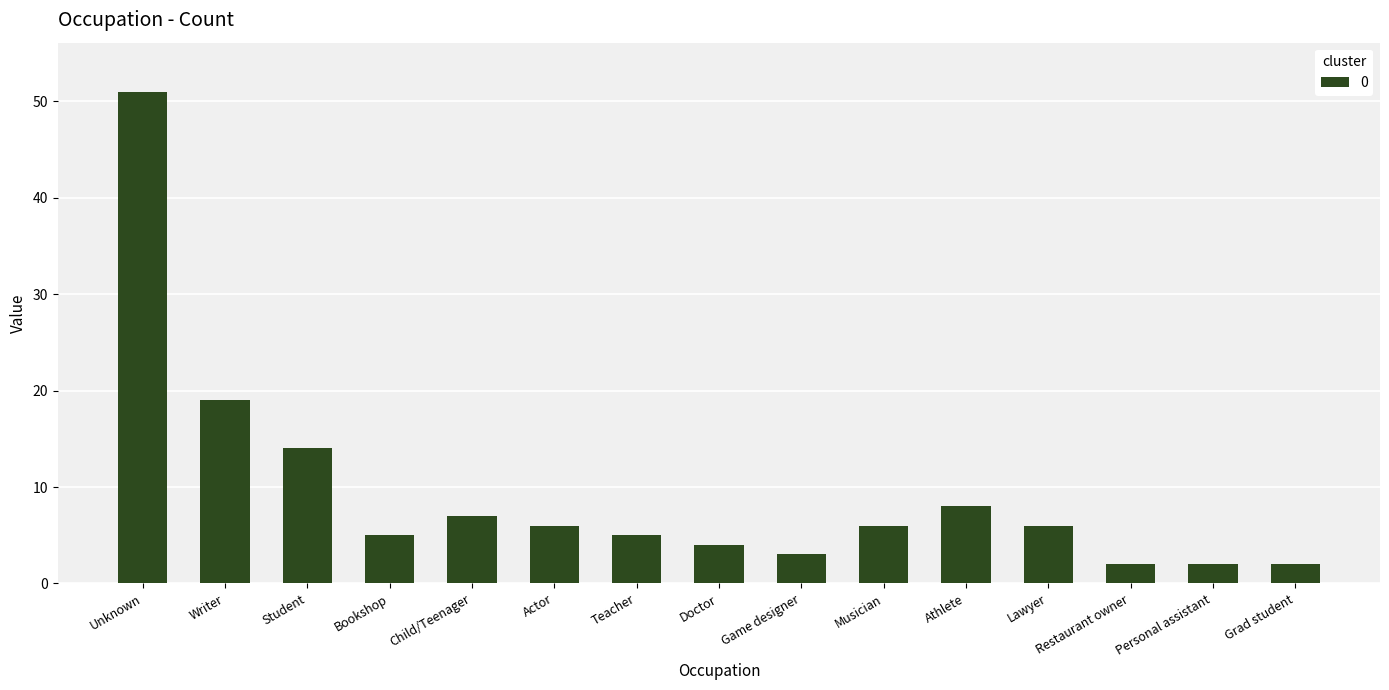

Count the number of data series in this chart.

1